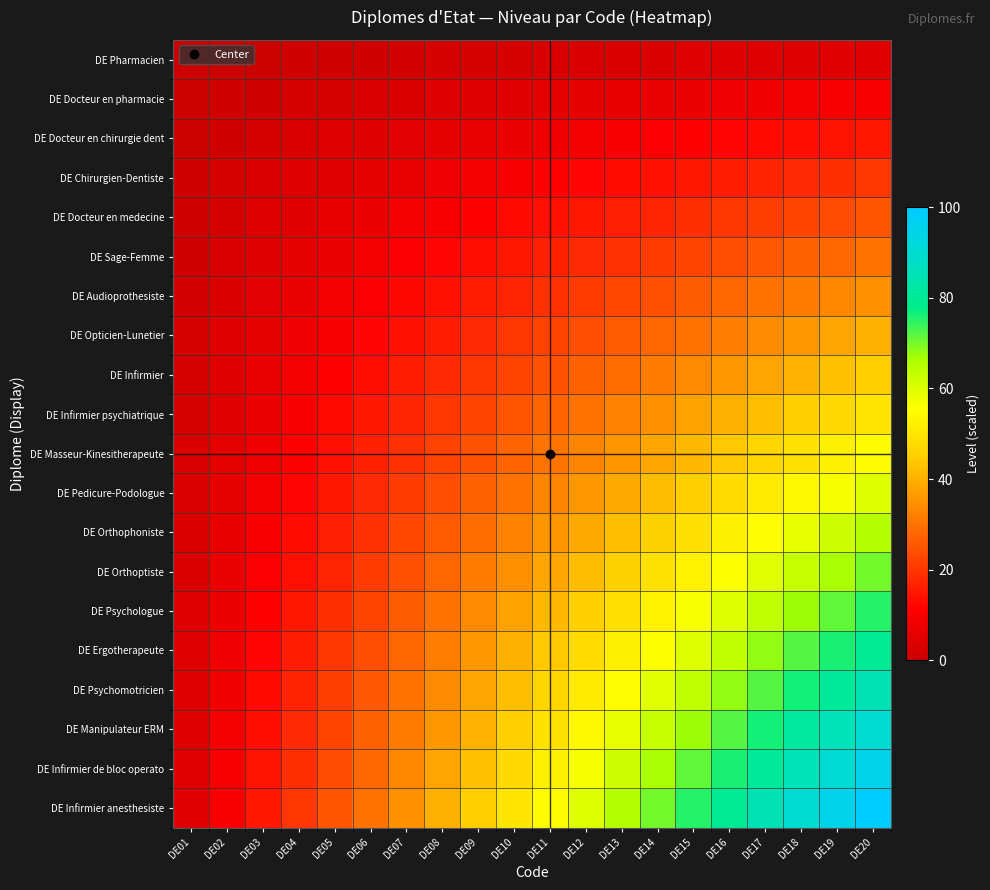

Reading left to right, what are all the values shown in this chart?

DE Pharmacien: DE01=0.2	DE02=0.5	DE03=0.8	DE04=1.0	DE05=1.2	DE06=1.5	DE07=1.8	DE08=2.0	DE09=2.2	DE10=2.5	DE11=2.8	DE12=3.0	DE13=3.2	DE14=3.5	DE15=3.8	DE16=4.0	DE17=4.2	DE18=4.5	DE19=4.8	DE20=5.0
DE Docteur en pharmacie: DE01=0.5	DE02=1.0	DE03=1.5	DE04=2.0	DE05=2.5	DE06=3.0	DE07=3.5	DE08=4.0	DE09=4.5	DE10=5.0	DE11=5.5	DE12=6.0	DE13=6.5	DE14=7.0	DE15=7.5	DE16=8.0	DE17=8.5	DE18=9.0	DE19=9.5	DE20=10.0
DE Docteur en chirurgie dent: DE01=0.8	DE02=1.5	DE03=2.2	DE04=3.0	DE05=3.8	DE06=4.5	DE07=5.3	DE08=6.0	DE09=6.7	DE10=7.5	DE11=8.2	DE12=9.0	DE13=9.8	DE14=10.5	DE15=11.2	DE16=12.0	DE17=12.8	DE18=13.5	DE19=14.3	DE20=15.0
DE Chirurgien-Dentiste: DE01=1.0	DE02=2.0	DE03=3.0	DE04=4.0	DE05=5.0	DE06=6.0	DE07=7.0	DE08=8.0	DE09=9.0	DE10=10.0	DE11=11.0	DE12=12.0	DE13=13.0	DE14=14.0	DE15=15.0	DE16=16.0	DE17=17.0	DE18=18.0	DE19=19.0	DE20=20.0
DE Docteur en medecine: DE01=1.2	DE02=2.5	DE03=3.8	DE04=5.0	DE05=6.2	DE06=7.5	DE07=8.8	DE08=10.0	DE09=11.2	DE10=12.5	DE11=13.8	DE12=15.0	DE13=16.2	DE14=17.5	DE15=18.8	DE16=20.0	DE17=21.2	DE18=22.5	DE19=23.8	DE20=25.0
DE Sage-Femme: DE01=1.5	DE02=3.0	DE03=4.5	DE04=6.0	DE05=7.5	DE06=9.0	DE07=10.5	DE08=12.0	DE09=13.5	DE10=15.0	DE11=16.5	DE12=18.0	DE13=19.5	DE14=21.0	DE15=22.5	DE16=24.0	DE17=25.5	DE18=27.0	DE19=28.5	DE20=30.0
DE Audioprothesiste: DE01=1.7	DE02=3.5	DE03=5.2	DE04=7.0	DE05=8.8	DE06=10.5	DE07=12.2	DE08=14.0	DE09=15.8	DE10=17.5	DE11=19.2	DE12=21.0	DE13=22.7	DE14=24.5	DE15=26.2	DE16=28.0	DE17=29.8	DE18=31.5	DE19=33.2	DE20=35.0
DE Opticien-Lunetier: DE01=2.0	DE02=4.0	DE03=6.0	DE04=8.0	DE05=10.0	DE06=12.0	DE07=14.0	DE08=16.0	DE09=18.0	DE10=20.0	DE11=22.0	DE12=24.0	DE13=26.0	DE14=28.0	DE15=30.0	DE16=32.0	DE17=34.0	DE18=36.0	DE19=38.0	DE20=40.0
DE Infirmier: DE01=2.2	DE02=4.5	DE03=6.8	DE04=9.0	DE05=11.2	DE06=13.5	DE07=15.8	DE08=18.0	DE09=20.2	DE10=22.5	DE11=24.8	DE12=27.0	DE13=29.3	DE14=31.5	DE15=33.8	DE16=36.0	DE17=38.2	DE18=40.5	DE19=42.8	DE20=45.0
DE Infirmier psychiatrique: DE01=2.5	DE02=5.0	DE03=7.5	DE04=10.0	DE05=12.5	DE06=15.0	DE07=17.5	DE08=20.0	DE09=22.5	DE10=25.0	DE11=27.5	DE12=30.0	DE13=32.5	DE14=35.0	DE15=37.5	DE16=40.0	DE17=42.5	DE18=45.0	DE19=47.5	DE20=50.0
DE Masseur-Kinesitherapeute: DE01=2.8	DE02=5.5	DE03=8.2	DE04=11.0	DE05=13.8	DE06=16.5	DE07=19.3	DE08=22.0	DE09=24.8	DE10=27.5	DE11=30.3	DE12=33.0	DE13=35.8	DE14=38.5	DE15=41.2	DE16=44.0	DE17=46.8	DE18=49.5	DE19=52.3	DE20=55.0
DE Pedicure-Podologue: DE01=3.0	DE02=6.0	DE03=9.0	DE04=12.0	DE05=15.0	DE06=18.0	DE07=21.0	DE08=24.0	DE09=27.0	DE10=30.0	DE11=33.0	DE12=36.0	DE13=39.0	DE14=42.0	DE15=45.0	DE16=48.0	DE17=51.0	DE18=54.0	DE19=57.0	DE20=60.0
DE Orthophoniste: DE01=3.2	DE02=6.5	DE03=9.8	DE04=13.0	DE05=16.2	DE06=19.5	DE07=22.7	DE08=26.0	DE09=29.3	DE10=32.5	DE11=35.8	DE12=39.0	DE13=42.3	DE14=45.5	DE15=48.8	DE16=52.0	DE17=55.2	DE18=58.5	DE19=61.7	DE20=65.0
DE Orthoptiste: DE01=3.5	DE02=7.0	DE03=10.5	DE04=14.0	DE05=17.5	DE06=21.0	DE07=24.5	DE08=28.0	DE09=31.5	DE10=35.0	DE11=38.5	DE12=42.0	DE13=45.5	DE14=49.0	DE15=52.5	DE16=56.0	DE17=59.5	DE18=63.0	DE19=66.5	DE20=70.0
DE Psychologue: DE01=3.8	DE02=7.5	DE03=11.2	DE04=15.0	DE05=18.8	DE06=22.5	DE07=26.2	DE08=30.0	DE09=33.8	DE10=37.5	DE11=41.2	DE12=45.0	DE13=48.8	DE14=52.5	DE15=56.2	DE16=60.0	DE17=63.7	DE18=67.5	DE19=71.2	DE20=75.0
DE Ergotherapeute: DE01=4.0	DE02=8.0	DE03=12.0	DE04=16.0	DE05=20.0	DE06=24.0	DE07=28.0	DE08=32.0	DE09=36.0	DE10=40.0	DE11=44.0	DE12=48.0	DE13=52.0	DE14=56.0	DE15=60.0	DE16=64.0	DE17=68.0	DE18=72.0	DE19=76.0	DE20=80.0
DE Psychomotricien: DE01=4.2	DE02=8.5	DE03=12.8	DE04=17.0	DE05=21.2	DE06=25.5	DE07=29.8	DE08=34.0	DE09=38.2	DE10=42.5	DE11=46.8	DE12=51.0	DE13=55.2	DE14=59.5	DE15=63.7	DE16=68.0	DE17=72.2	DE18=76.5	DE19=80.7	DE20=85.0
DE Manipulateur ERM: DE01=4.5	DE02=9.0	DE03=13.5	DE04=18.0	DE05=22.5	DE06=27.0	DE07=31.5	DE08=36.0	DE09=40.5	DE10=45.0	DE11=49.5	DE12=54.0	DE13=58.5	DE14=63.0	DE15=67.5	DE16=72.0	DE17=76.5	DE18=81.0	DE19=85.5	DE20=90.0
DE Infirmier de bloc operato: DE01=4.8	DE02=9.5	DE03=14.2	DE04=19.0	DE05=23.8	DE06=28.5	DE07=33.2	DE08=38.0	DE09=42.7	DE10=47.5	DE11=52.2	DE12=57.0	DE13=61.7	DE14=66.5	DE15=71.2	DE16=76.0	DE17=80.7	DE18=85.5	DE19=90.3	DE20=95.0
DE Infirmier anesthesiste: DE01=5.0	DE02=10.0	DE03=15.0	DE04=20.0	DE05=25.0	DE06=30.0	DE07=35.0	DE08=40.0	DE09=45.0	DE10=50.0	DE11=55.0	DE12=60.0	DE13=65.0	DE14=70.0	DE15=75.0	DE16=80.0	DE17=85.0	DE18=90.0	DE19=95.0	DE20=100.0